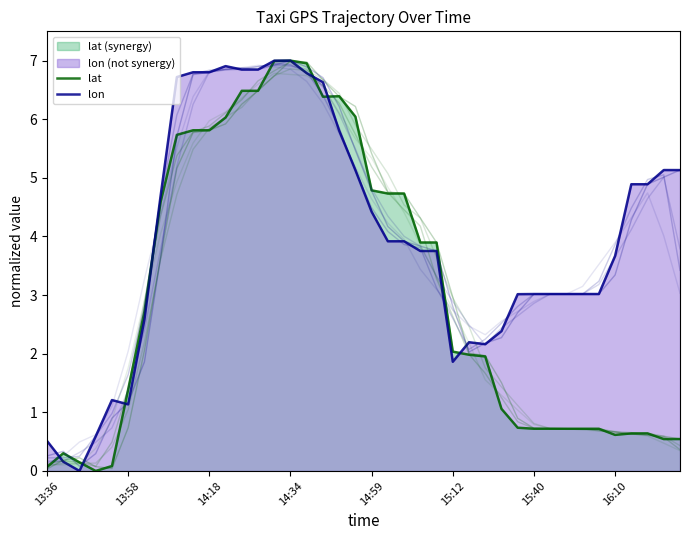

What is the value of the lon point at the 40th from the left?

5.1